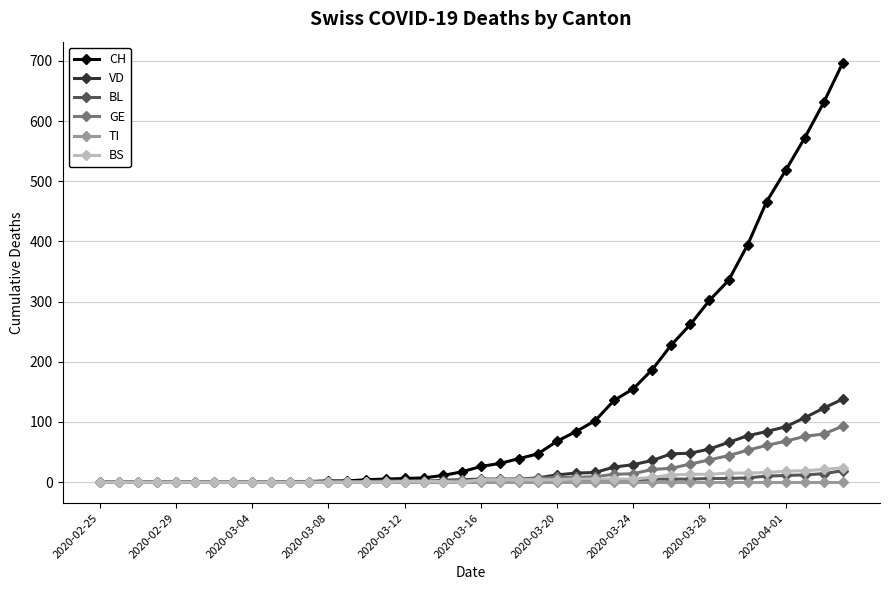

What is the maximum value shown in the chart?

697